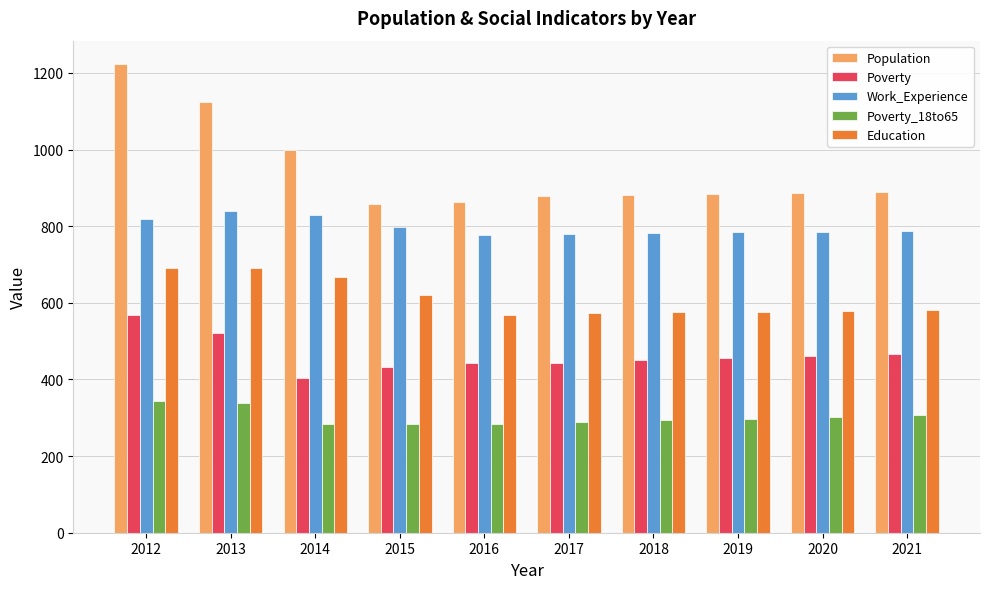

Are the bars horizontal?

No